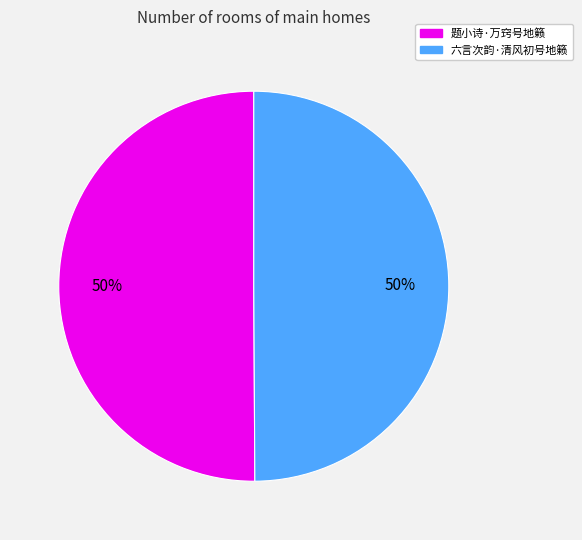

How many slices are in this pie chart?

2